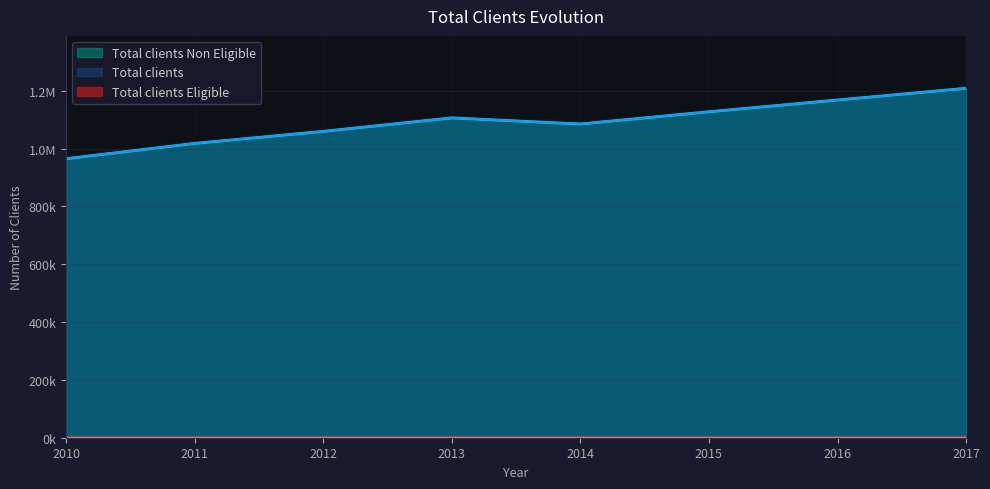

Reading left to right, transcribe all the data shown in this chart.

Total clients Non Eligible: 2010=965023	2011=1017957	2012=1059601	2013=1106249	2014=1085016	2015=1127420	2016=1168108	2017=1208534
Total clients Eligible: 2010=95	2011=108	2012=116	2013=132	2014=141	2015=155	2016=168	2017=168
Total clients: 2010=965118	2011=1018065	2012=1059717	2013=1106381	2014=1085157	2015=1127575	2016=1168276	2017=1208702